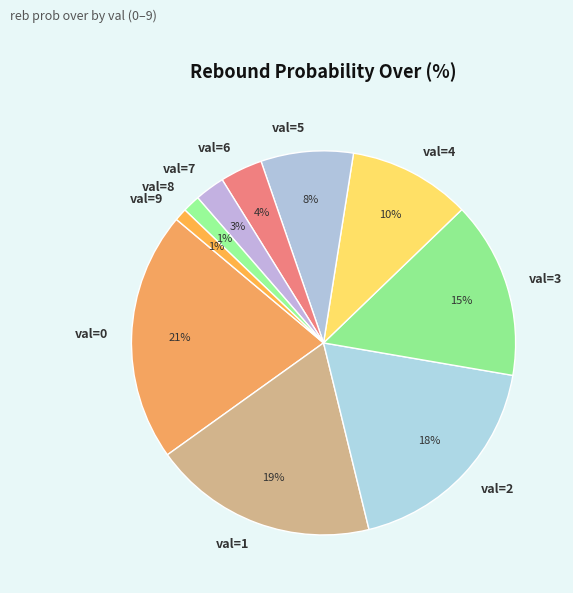

Which category has the biggest portion of the pie?

val=0